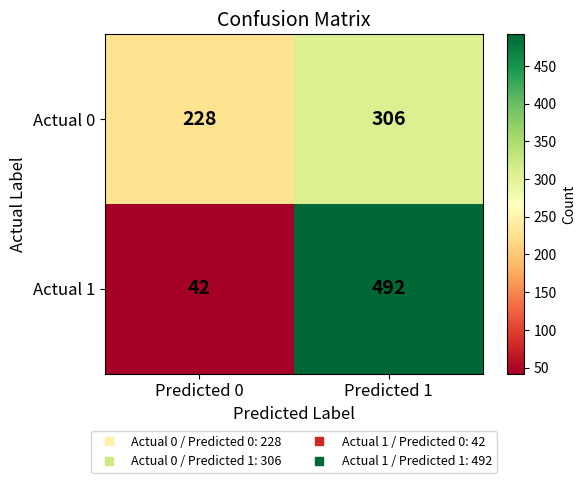

Reading left to right, list all the values displayed in this chart.

Actual 0: Predicted 0=228	Predicted 1=306
Actual 1: Predicted 0=42	Predicted 1=492